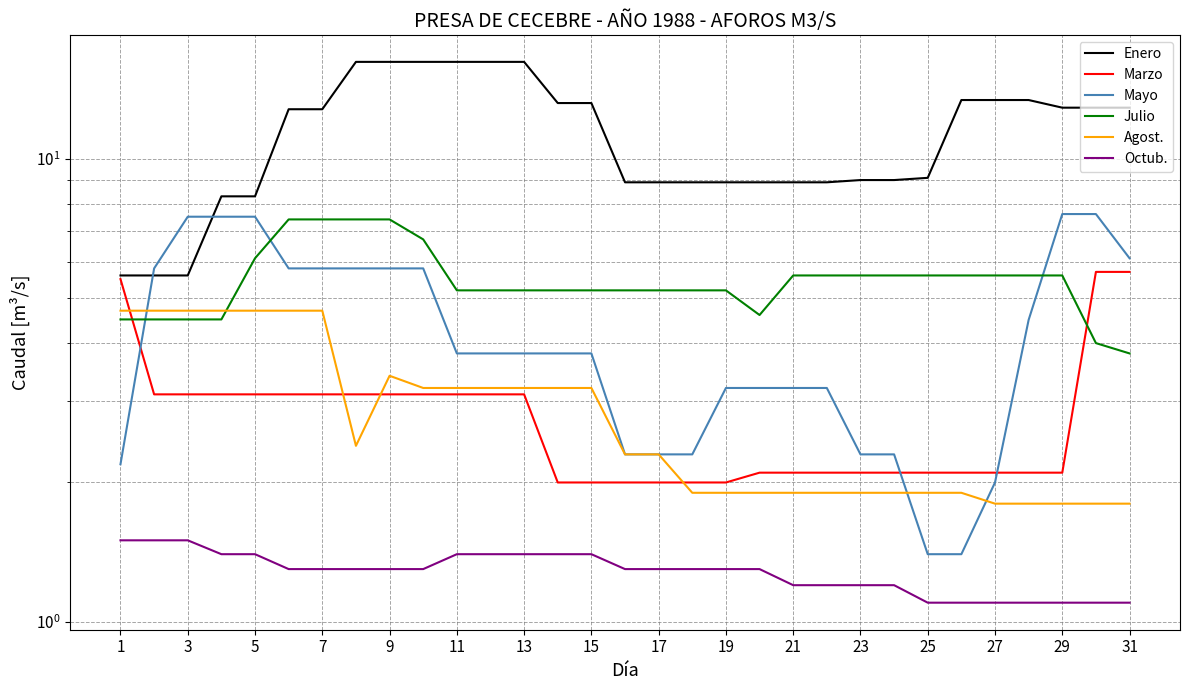

Between which two adjacent categories do Marzo and Julio first intersect?

1 and 3